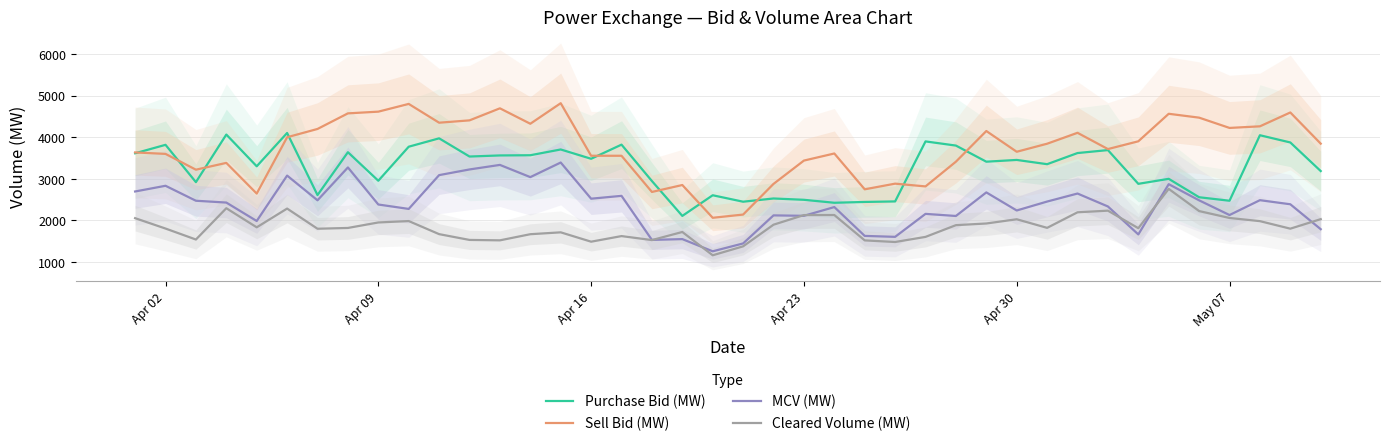

True or false: Purchase Bid (MW) and Cleared Volume (MW) cross at least once.

False